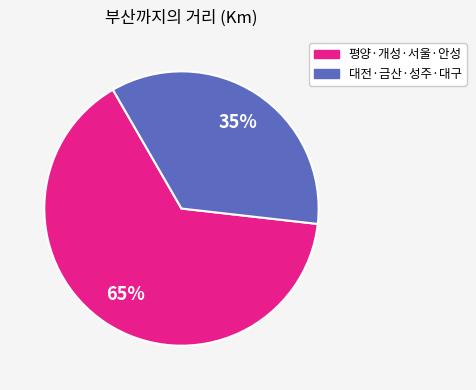

To the nearest percent, what is the average slice percentage?

50%